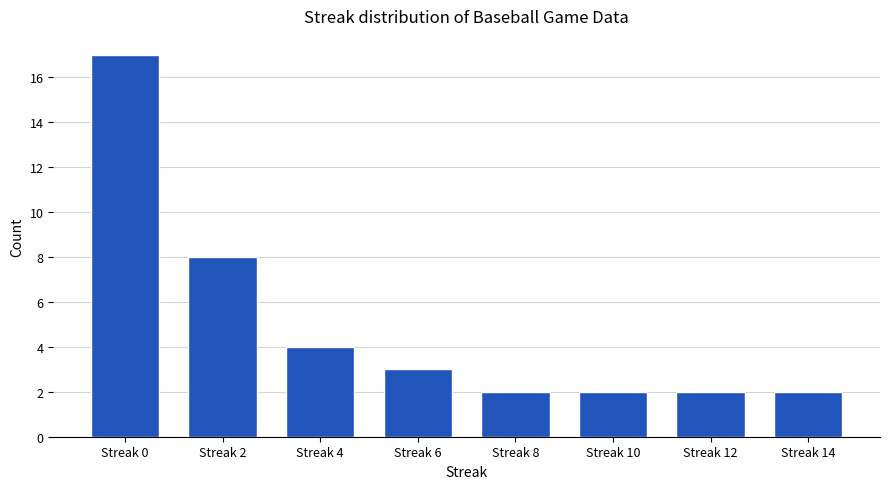

Where is the data nearest to the value 9?

Streak 2